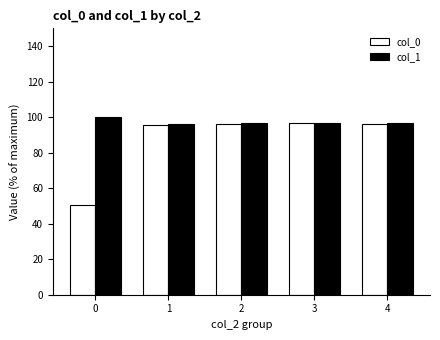

How many series are shown in this chart?

2